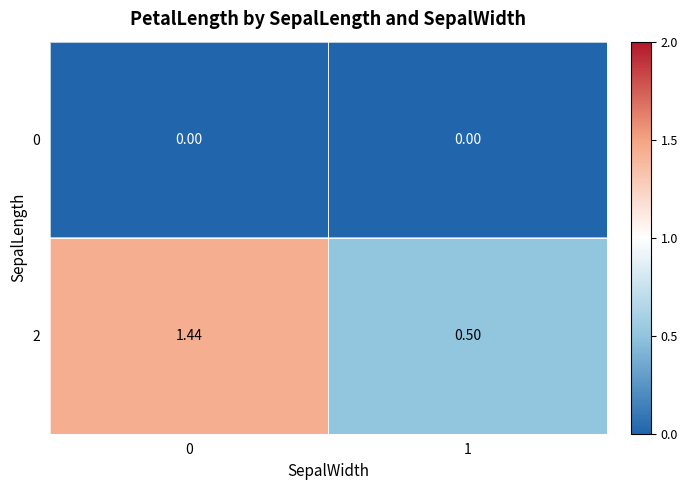

What is the total value across all series at 1?

0.5